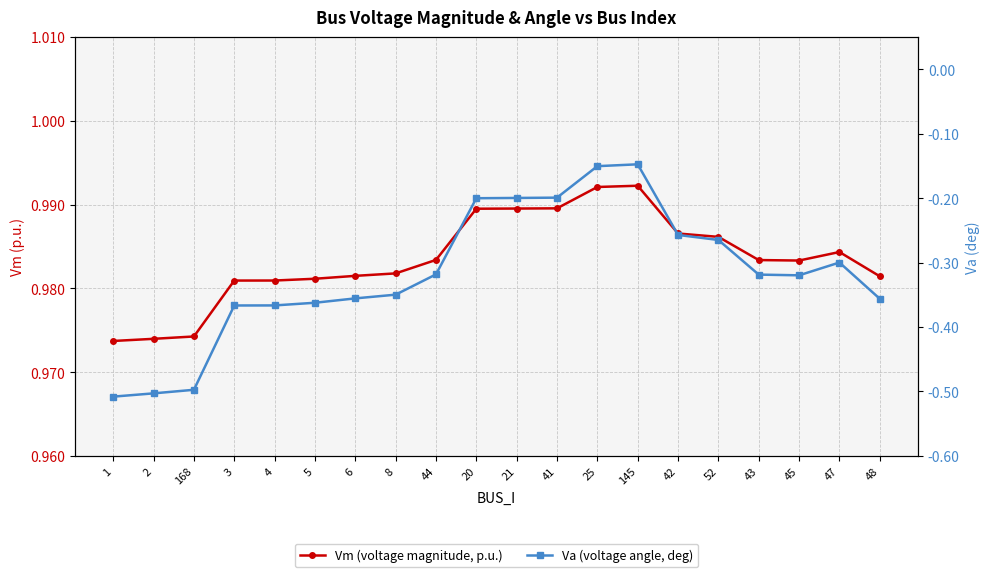

True or false: Vm (voltage magnitude, p.u.) has more than 2 interior local peaks.

False